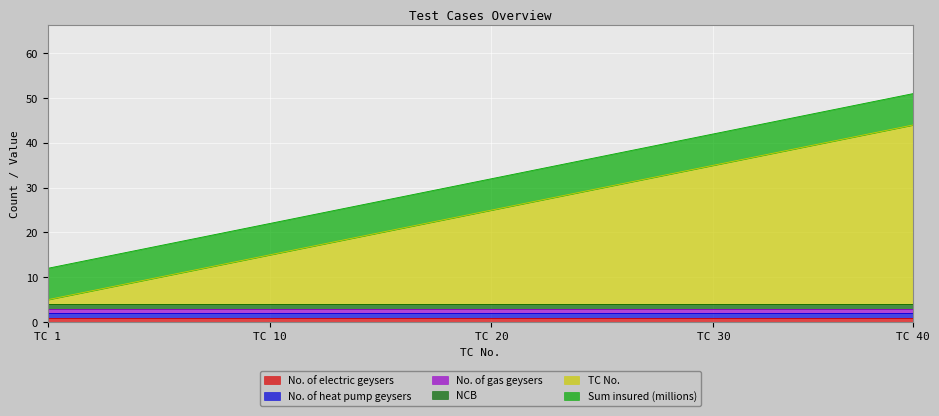

True or false: No. of heat pump geysers and Sum insured (millions) intersect in this chart.

False